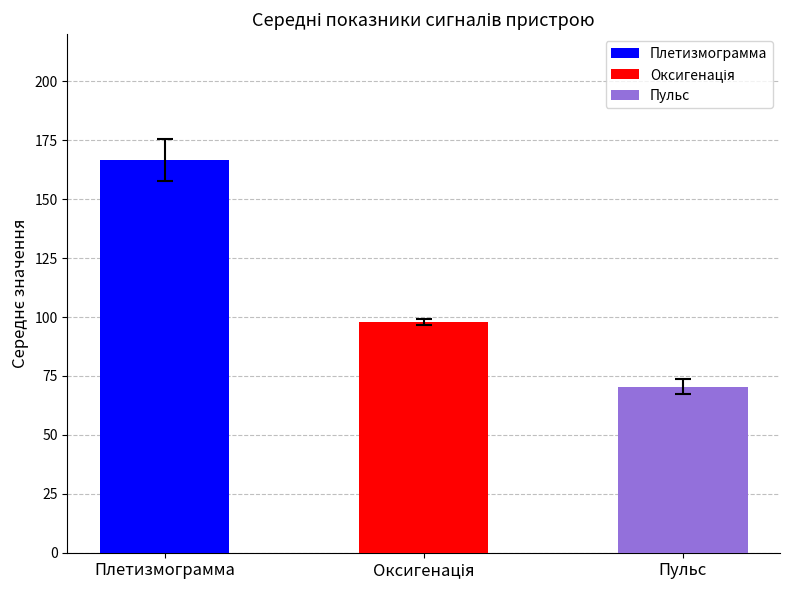

What is the label of the 1st bar from the left?

Плетизмограмма